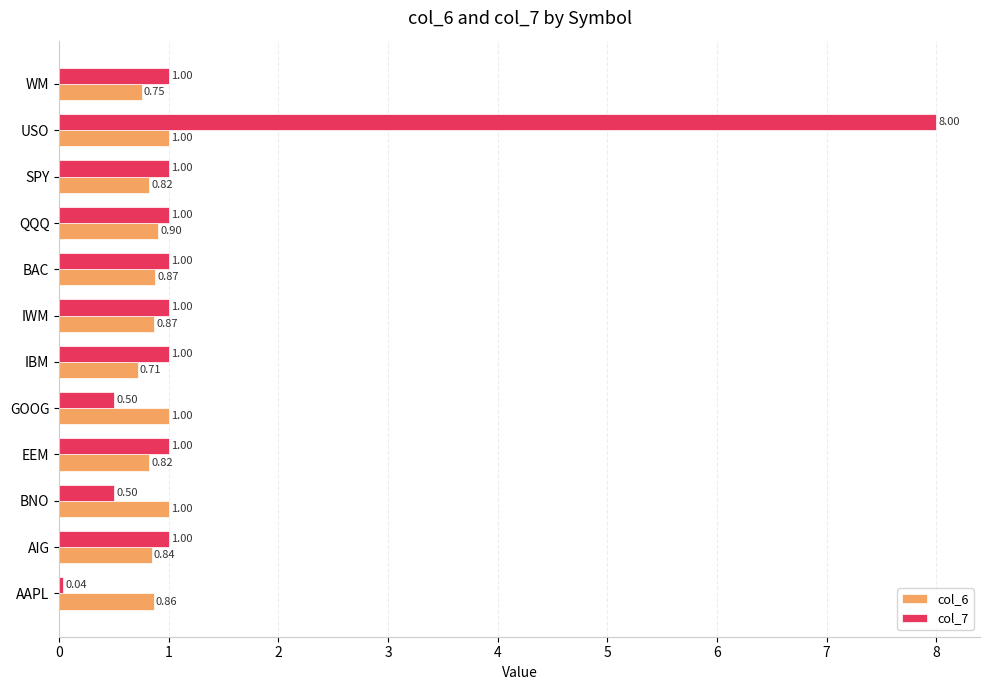

Which series changed the most between AIG and IWM?

col_6